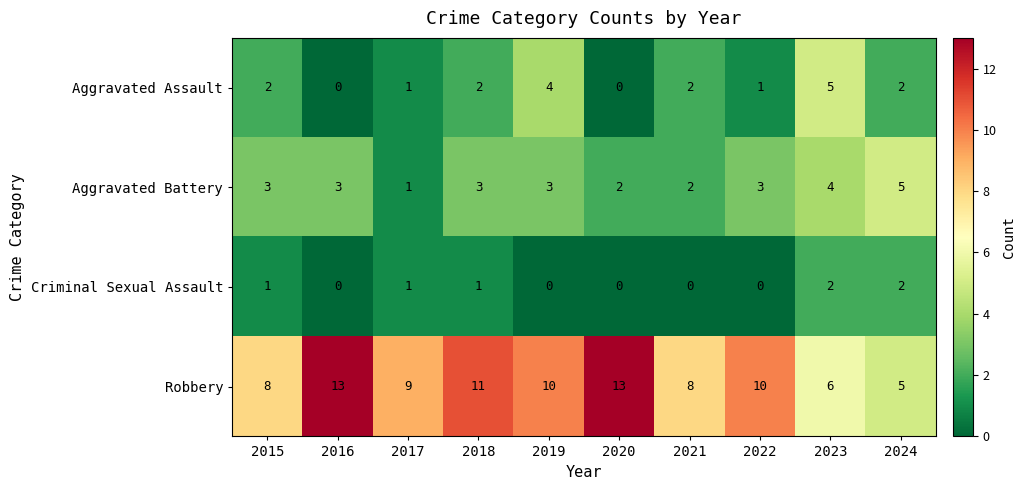

Which series has the widest spread of values?

Robbery